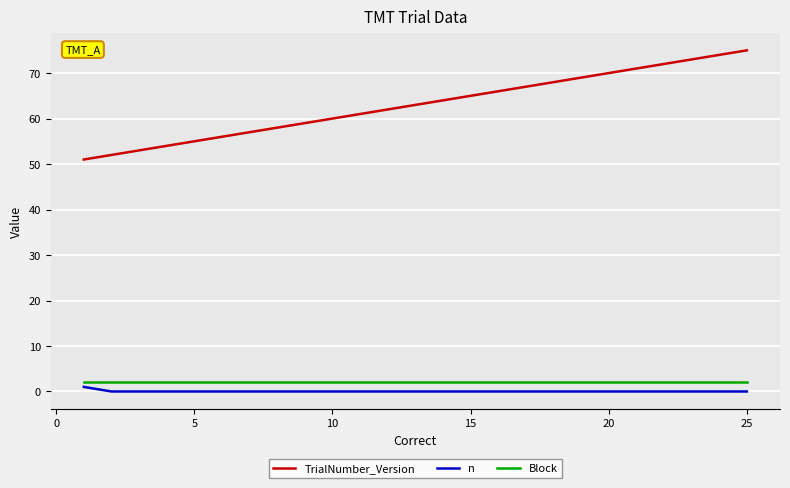

What is the difference between the maximum and minimum values in the TrialNumber_Version series?

24